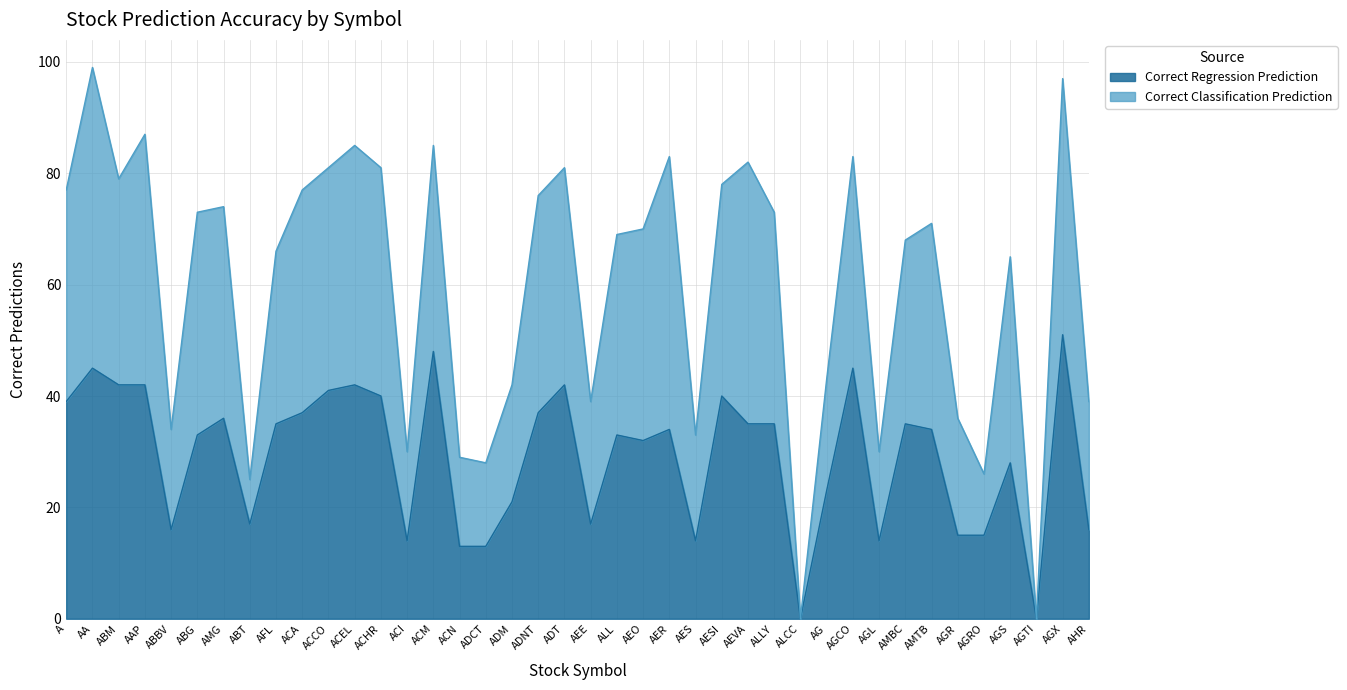

What are all the series names shown in the legend?

Correct Regression Prediction, Correct Classification Prediction